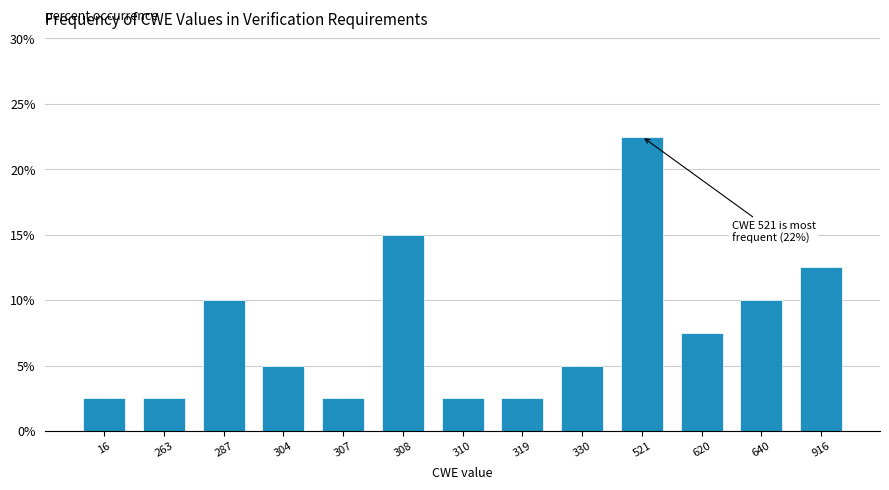

Reading left to right, what are all the values shown in this chart?

2.5	2.5	10.0	5.0	2.5	15.0	2.5	2.5	5.0	22.5	7.5	10.0	12.5